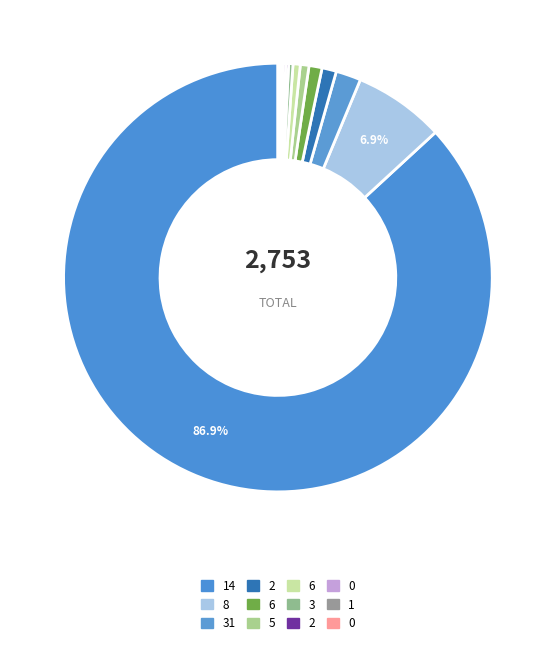

What is the majority slice?

14